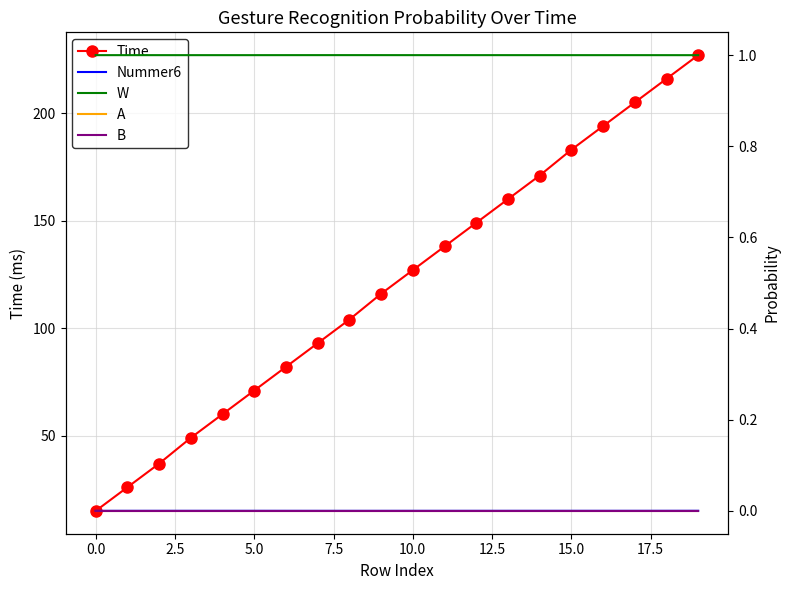

True or false: Time and Nummer6 cross at least once.

False